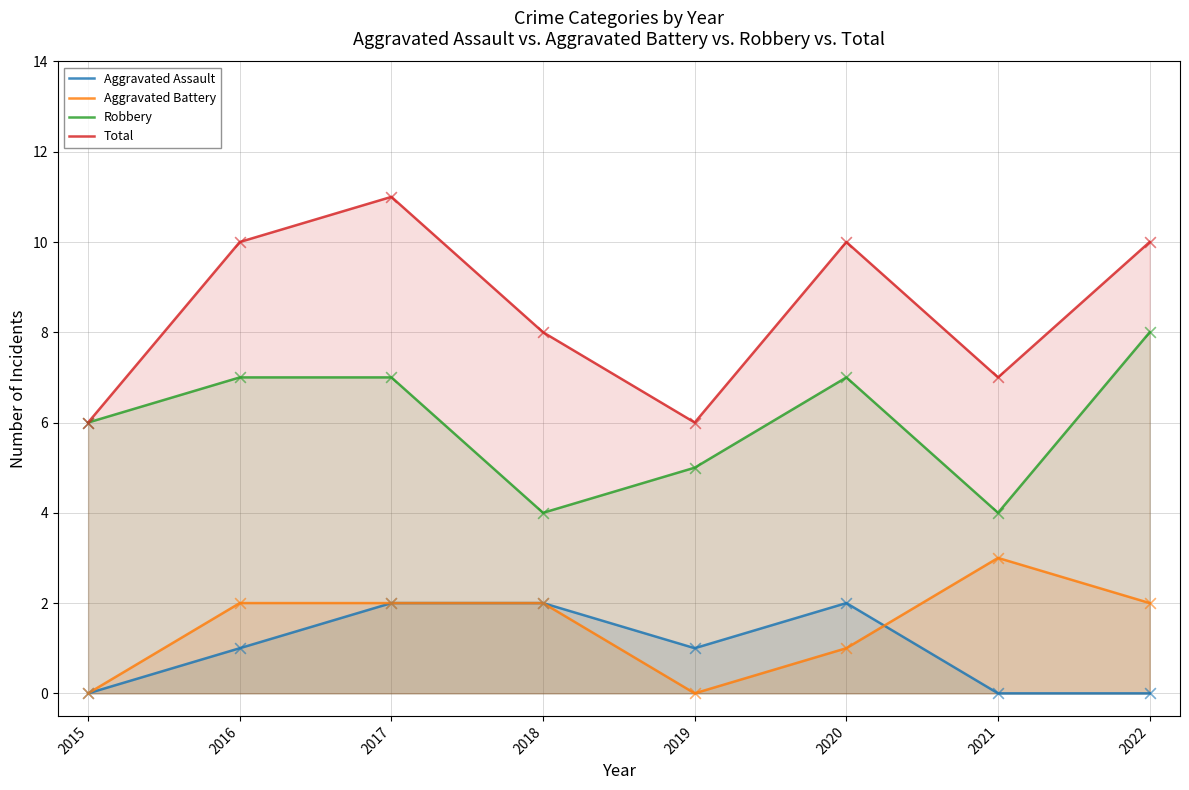

At which category is the sum across all series the highest?

2017